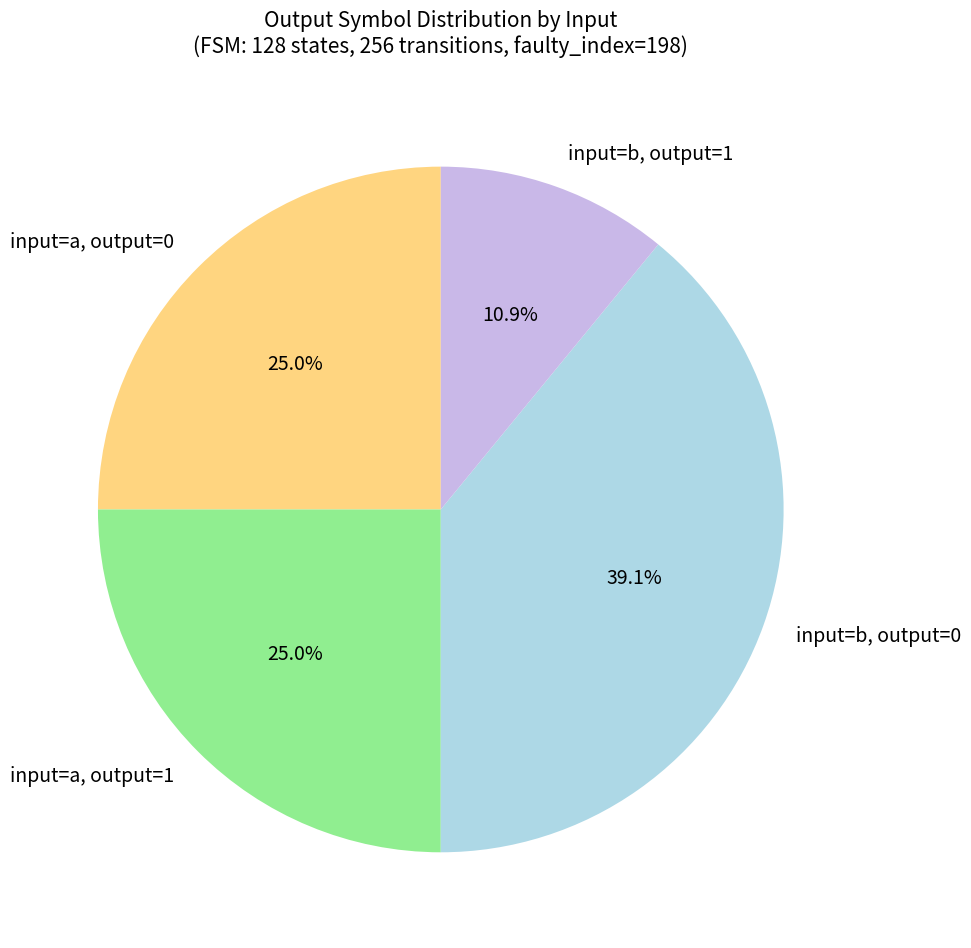

How many segments does this pie chart have?

4